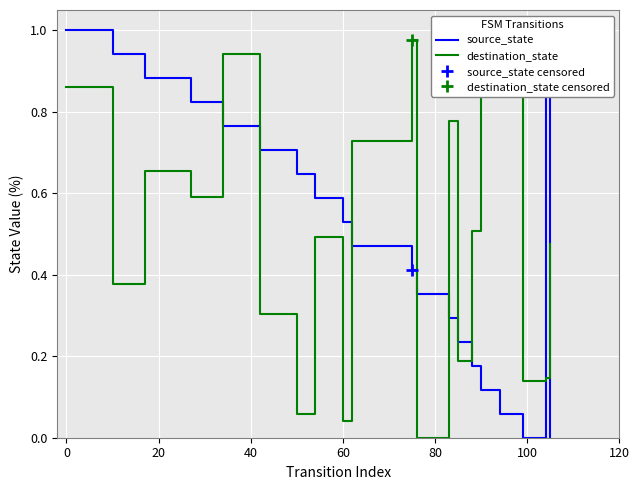

Which series has the largest total across all categories?

destination_state